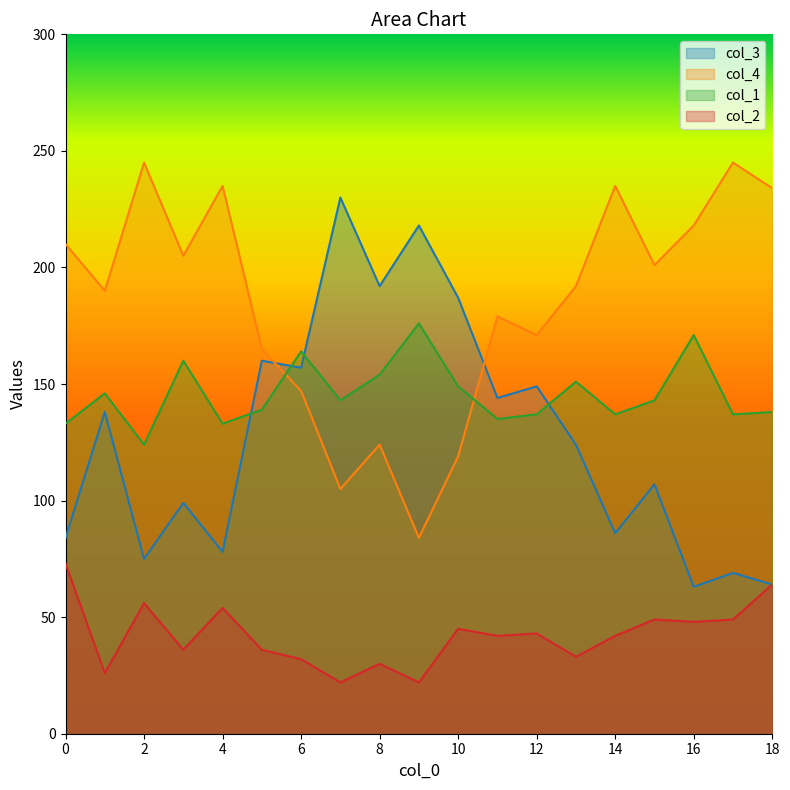

Does the chart display data point markers on the line(s)?

No